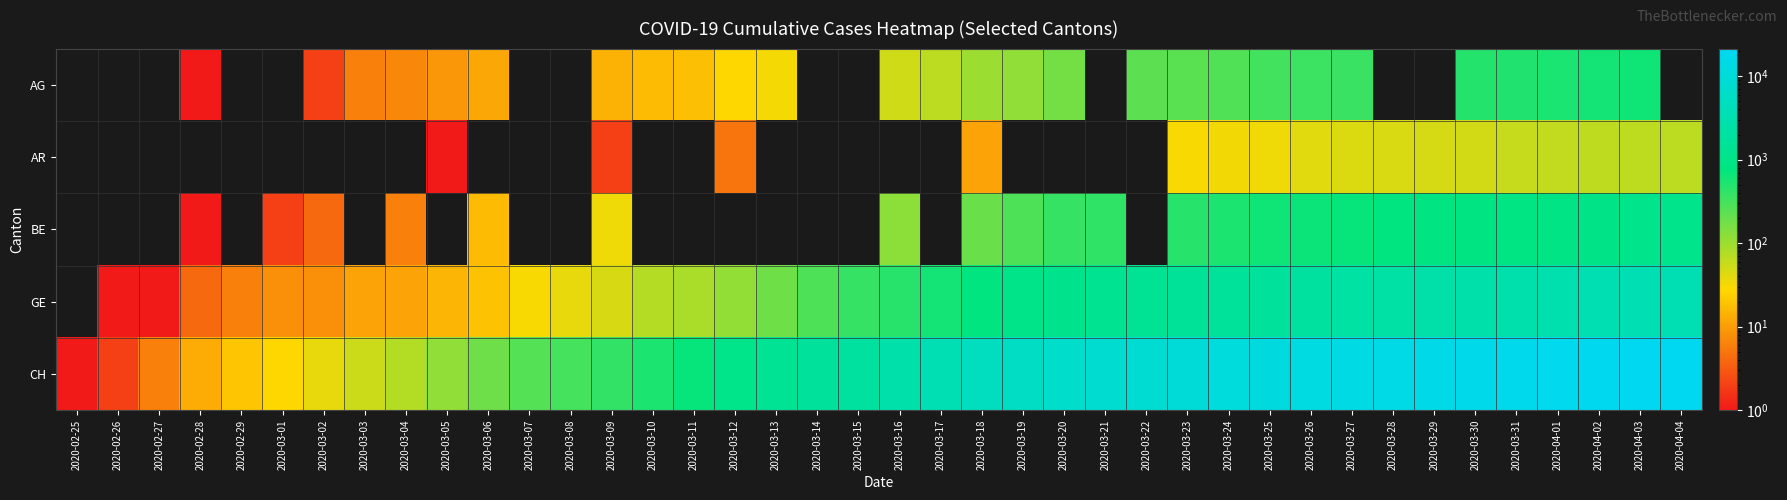

Is the value of GE at 2020-03-20 greater than the value of AG at 2020-03-20?

Yes